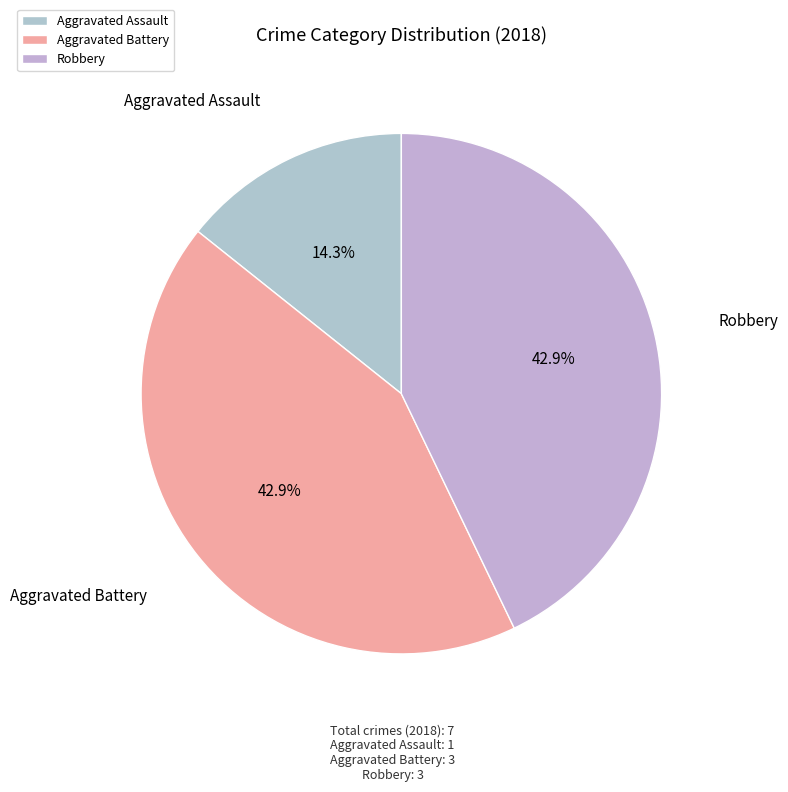

How many slices are in this pie chart?

3